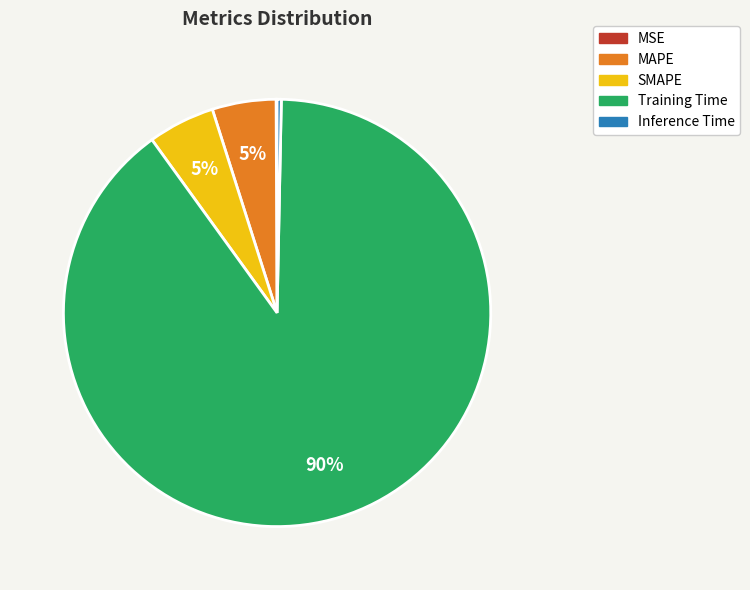

What percentage is the SMAPE slice, to the nearest percent?

5%